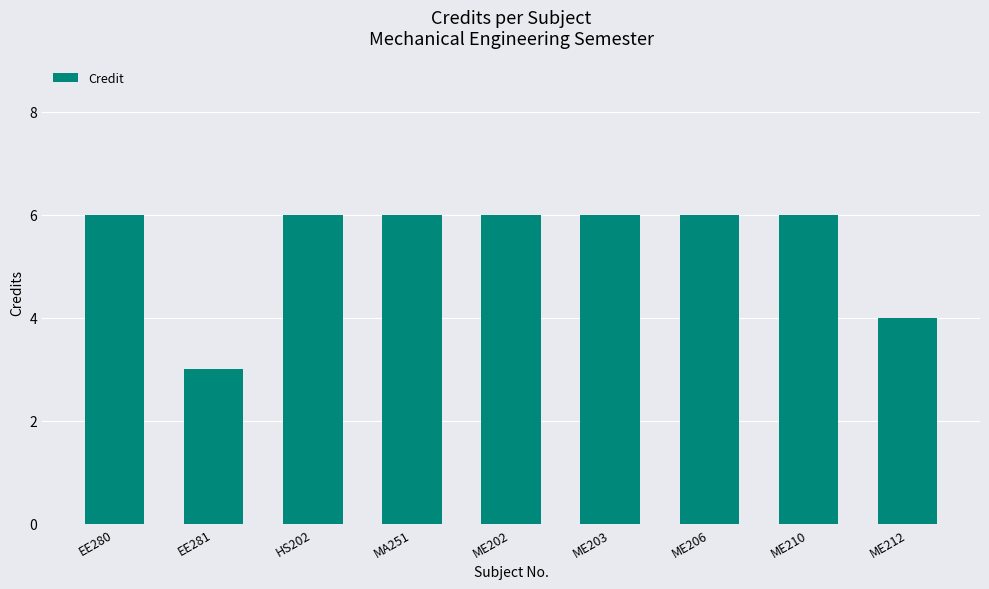

Is it true that the value at EE280 is 6?

True